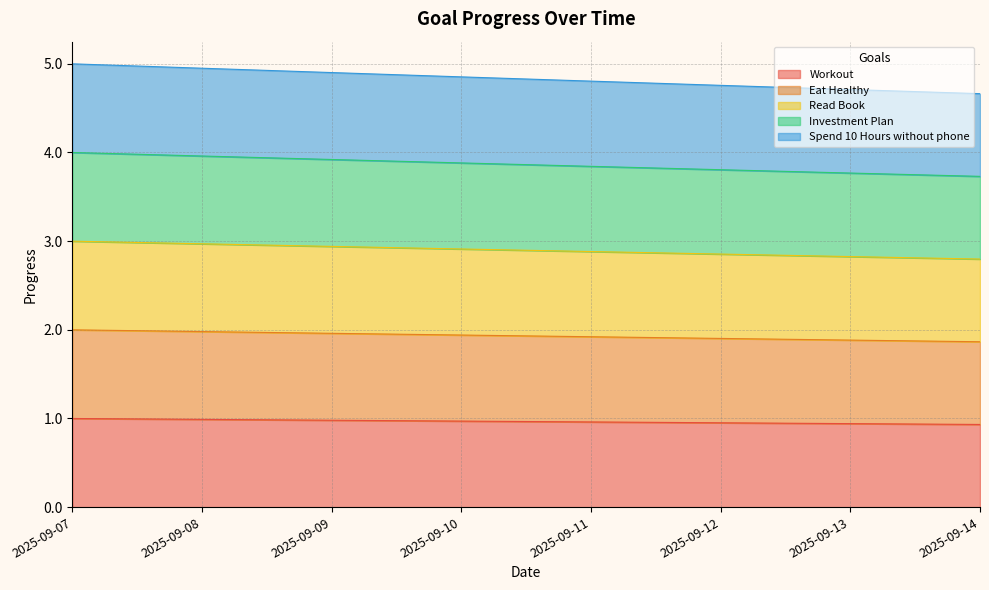

At how many categories does at least one series exceed 1?

8